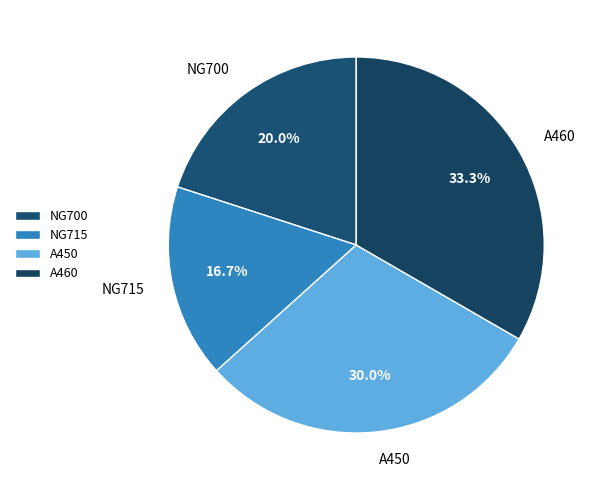

Is it true that NG715 is 3% of the pie?

False